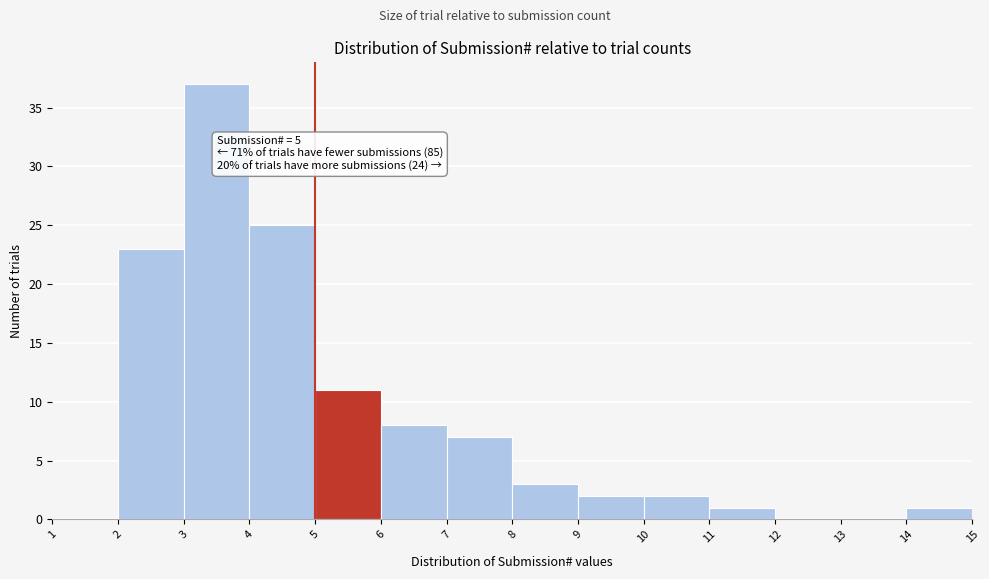

Which range on the x-axis has the tallest bar?

3 to 4